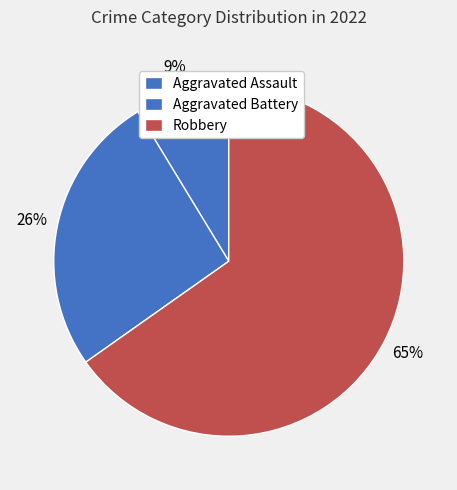

Which category has the smallest portion of the pie?

Aggravated Assault